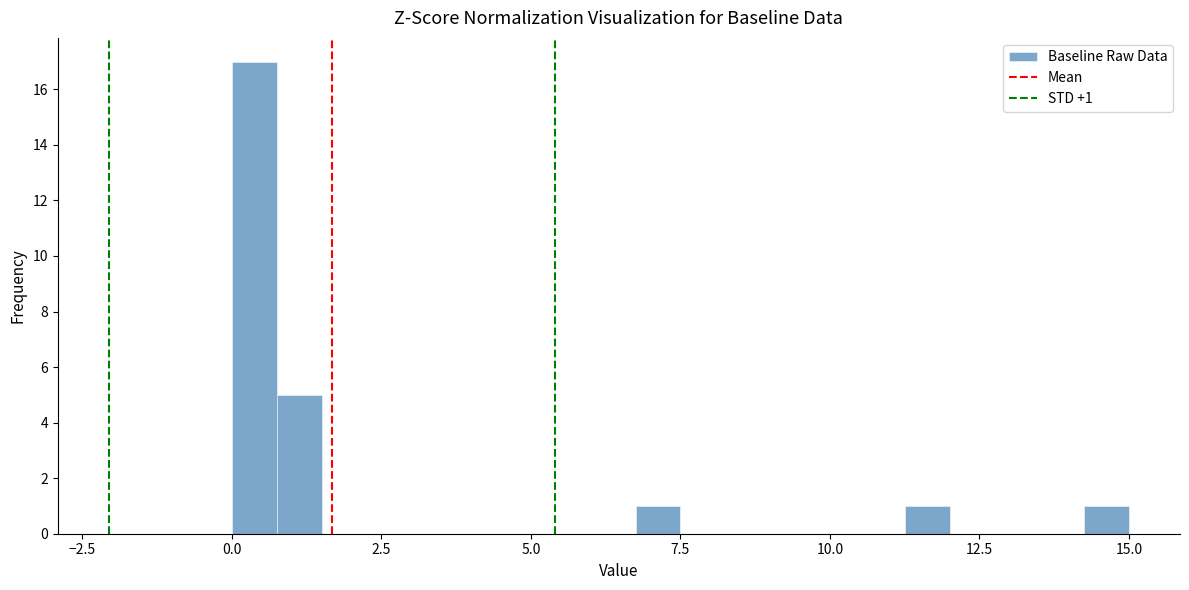

Around what value on the x-axis is the tallest bar? Give the approximate position of its centre, as read against the axis.

0.5